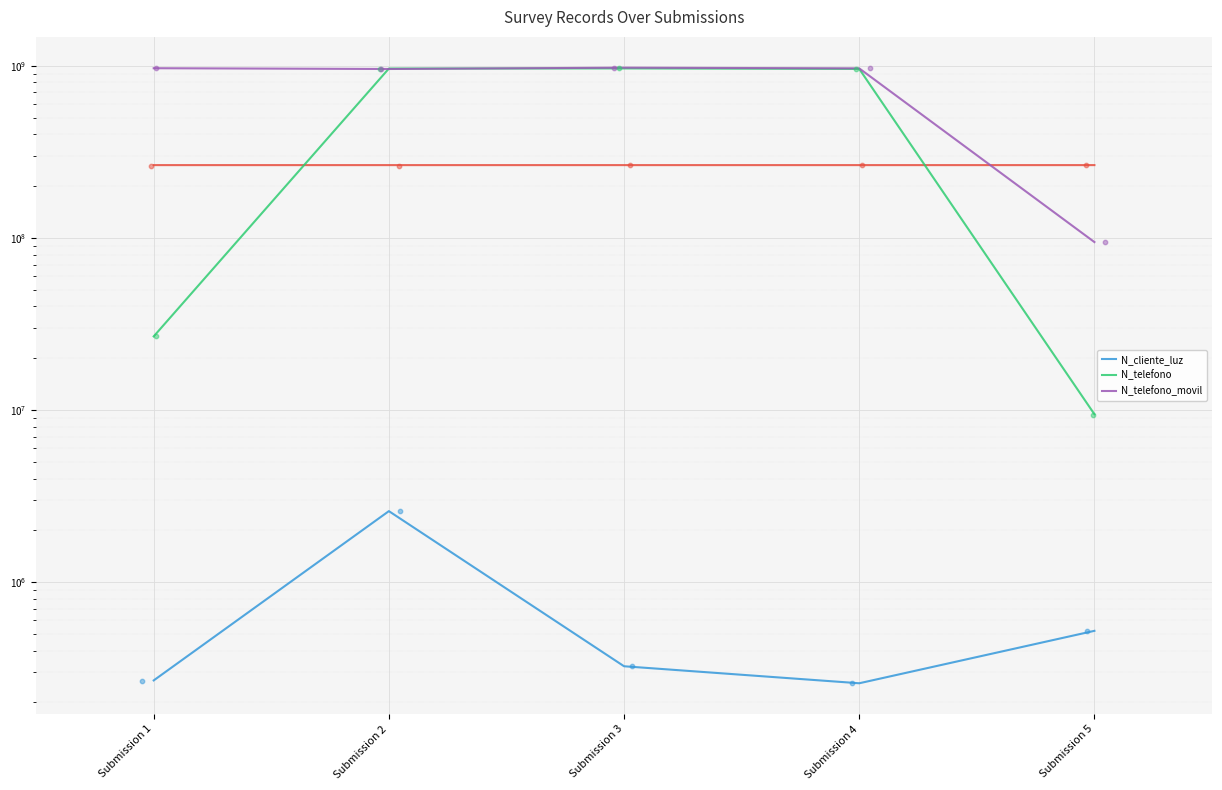

What are all the series names shown in the legend?

N_cliente_luz, N_telefono, N_telefono_movil